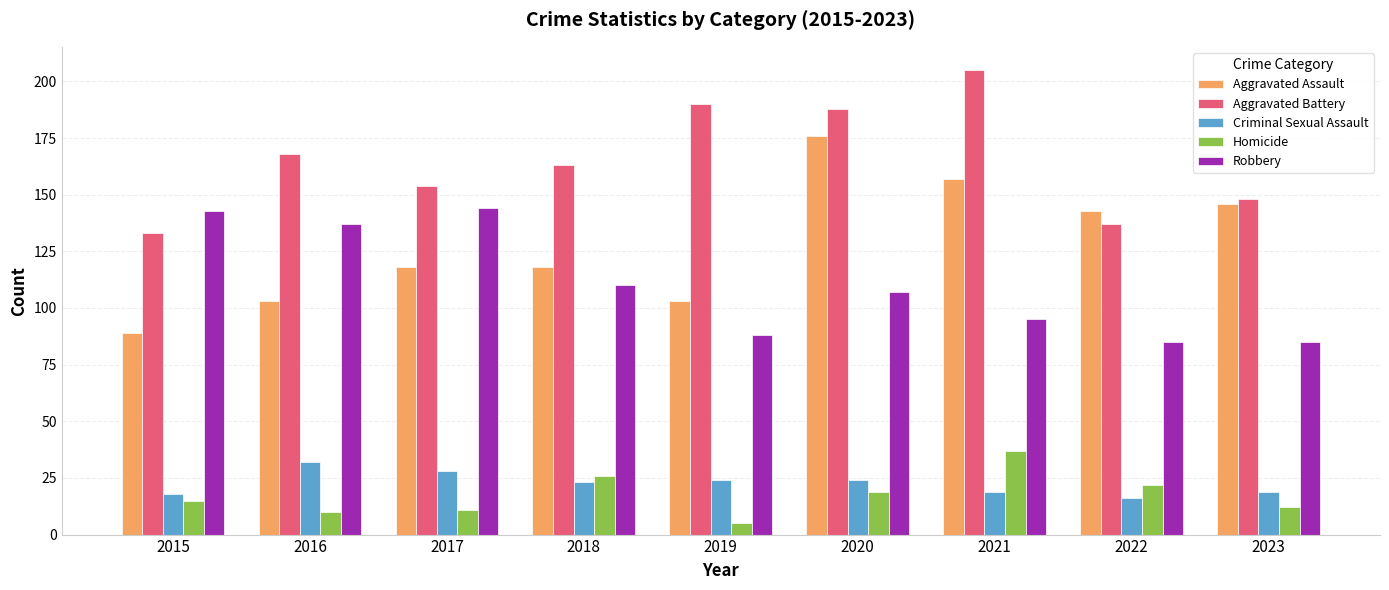

Is it true that Robbery equals 143 at 2015?

True